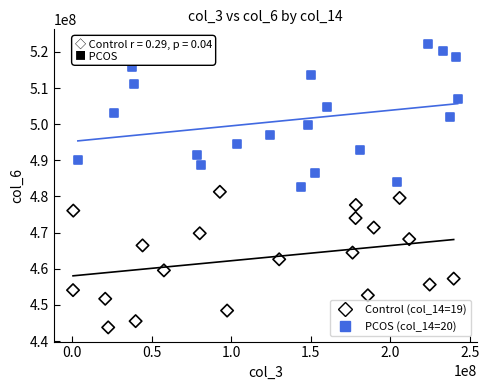

What are all the series names shown in the legend?

Control (col_14=19), PCOS (col_14=20)